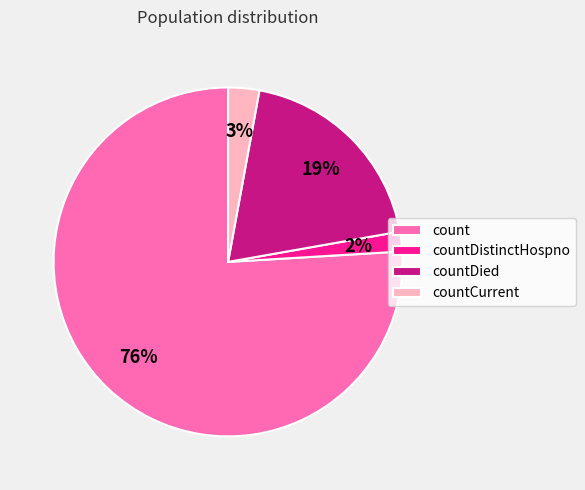

How many slices are in this pie chart?

4